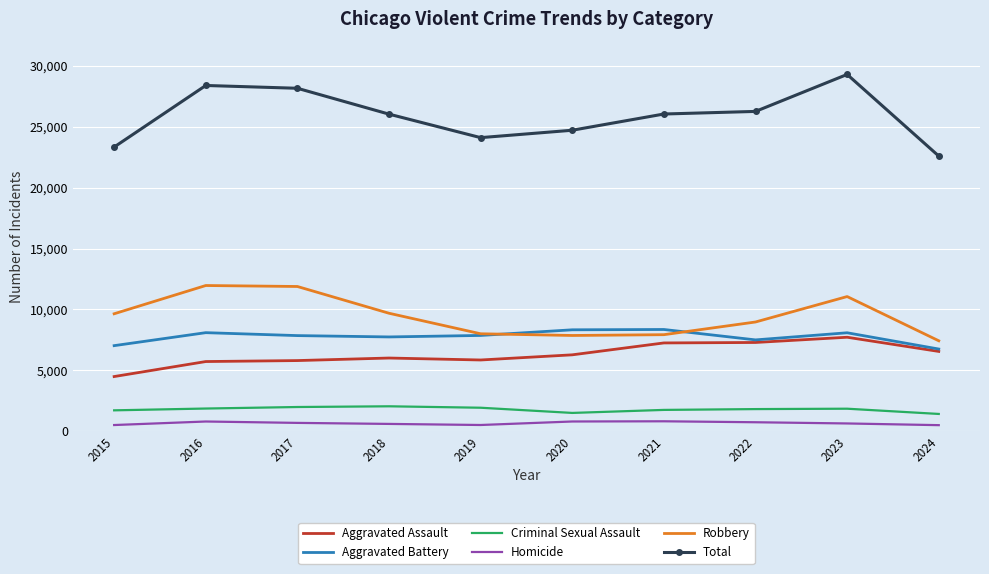

Which label corresponds to the largest value in the chart?

2023